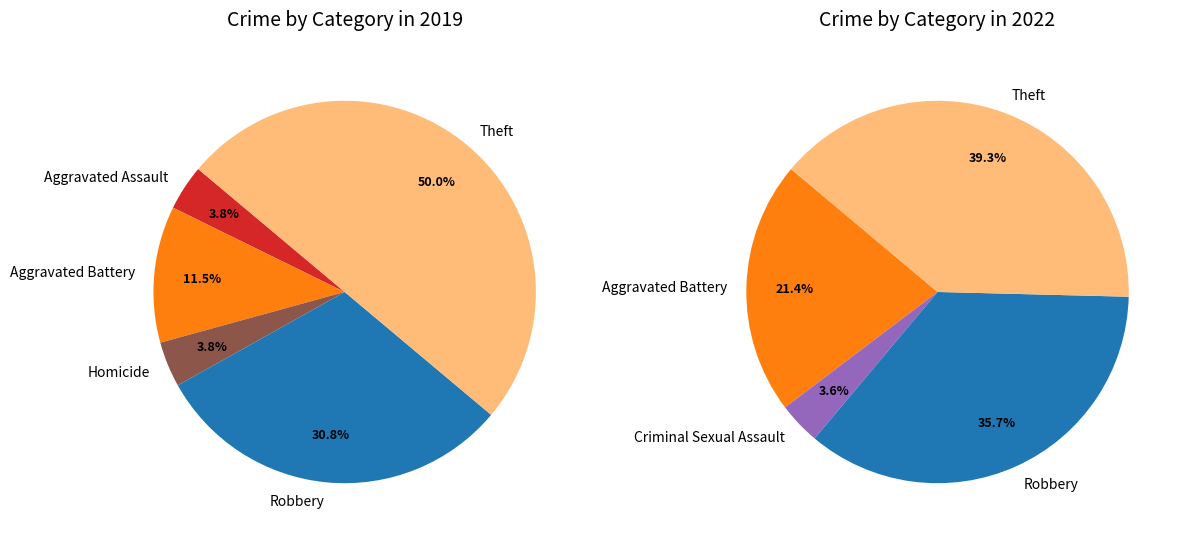

What percentage is the Homicide slice, to the nearest percent?

4%